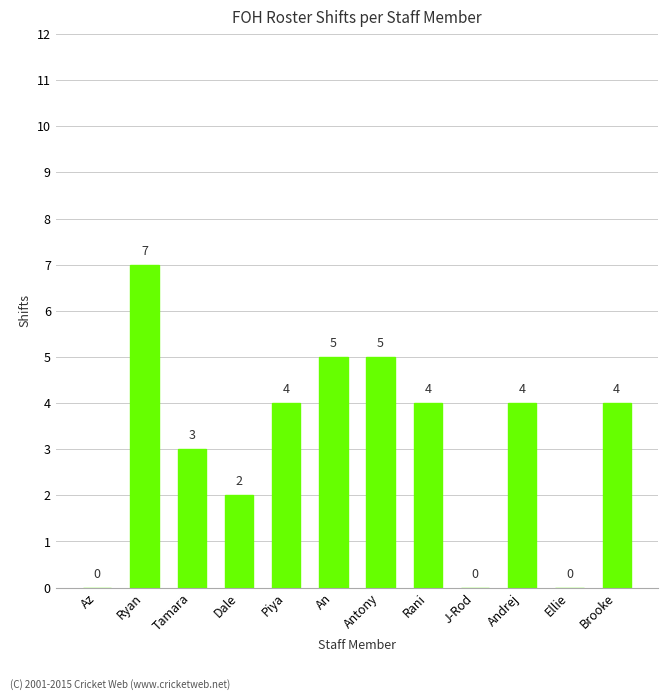

Is it true that the value at J-Rod is 0?

True